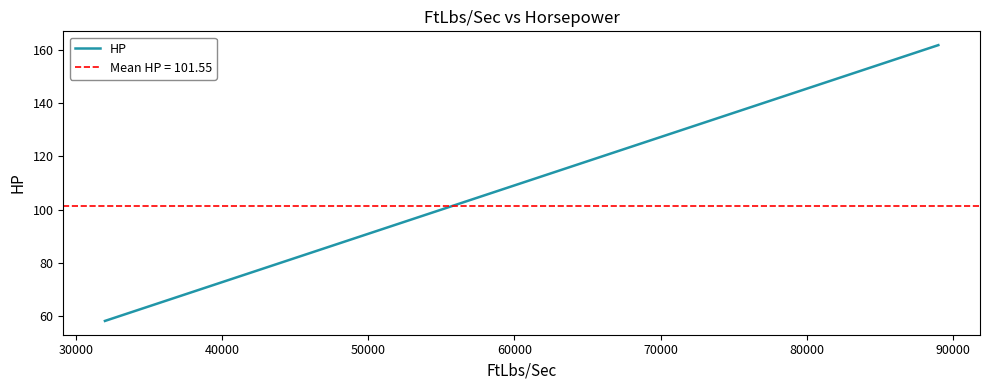

True or false: HP has more than 1 interior local peaks.

False